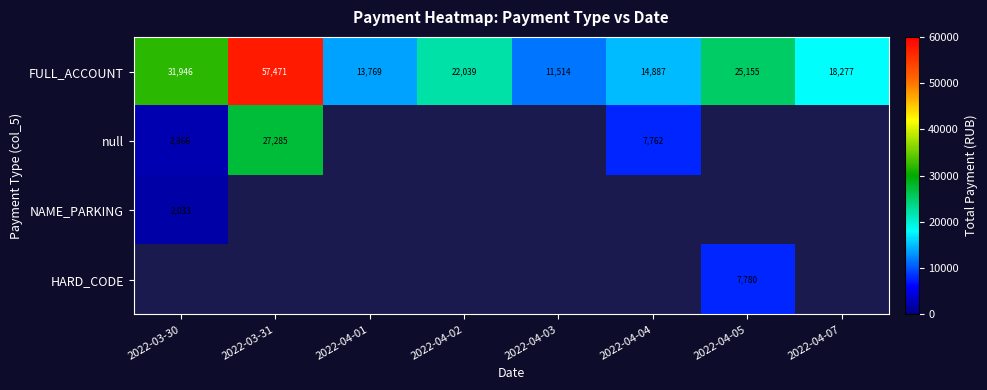

The FULL_ACCOUNT series shows 14887 at 2022-04-04. True or false?

True